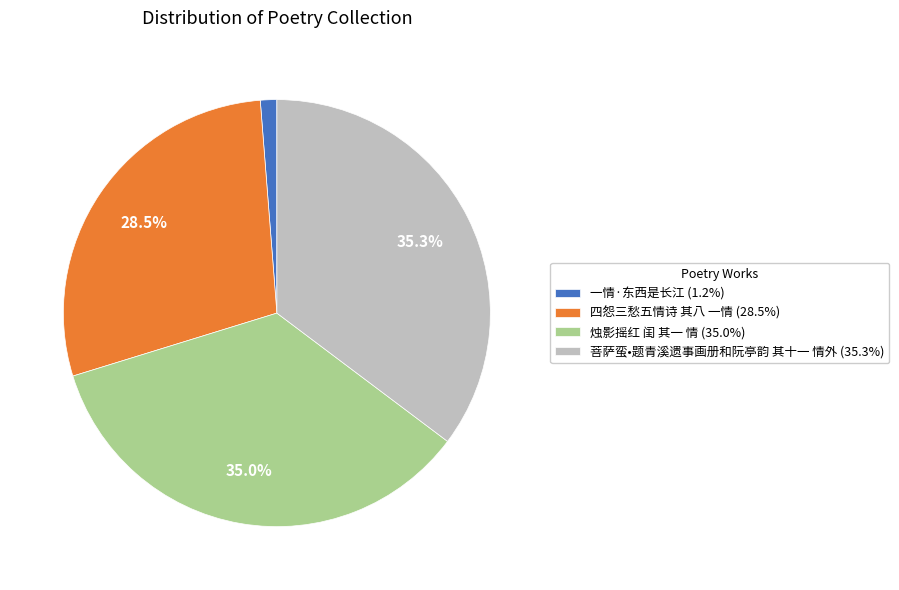

Is it true that 四怨三愁五情诗 其八 一情 is 19% of the pie?

False